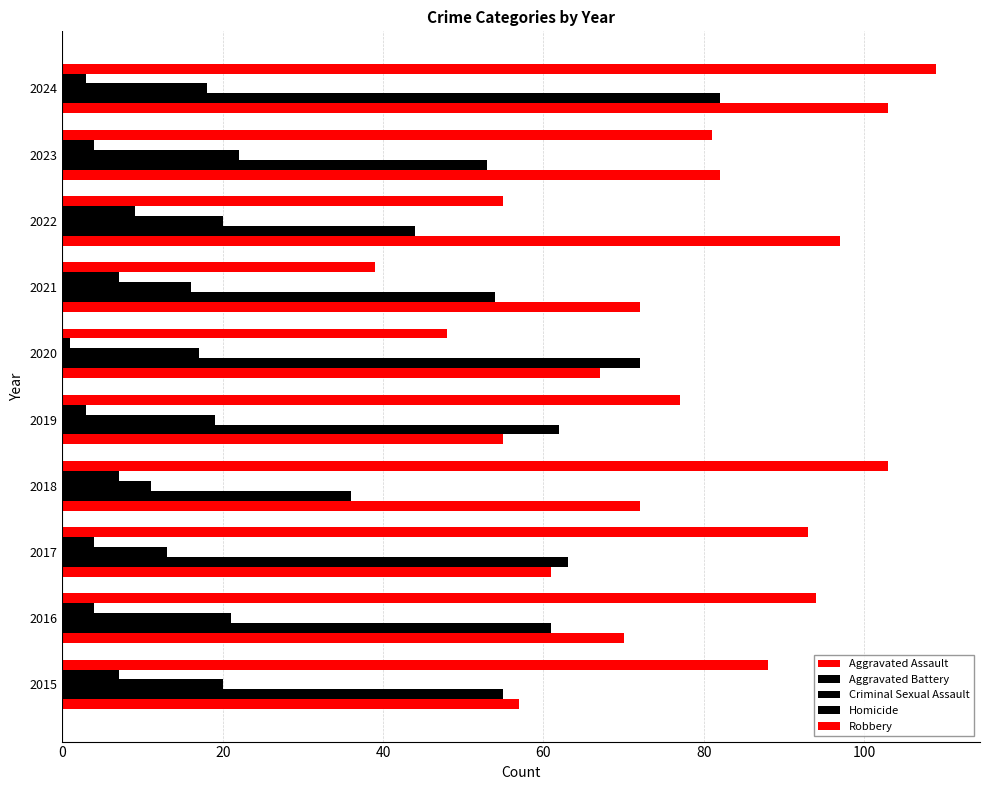

What is the greatest value displayed?

109